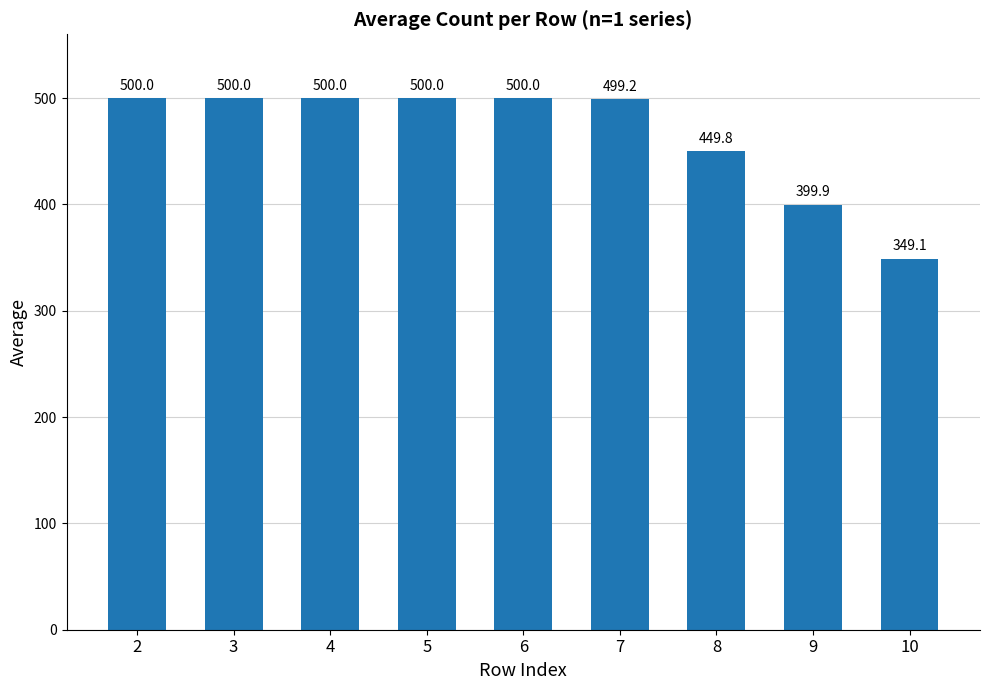

What is the sum of the values at 4 and 7?

999.2